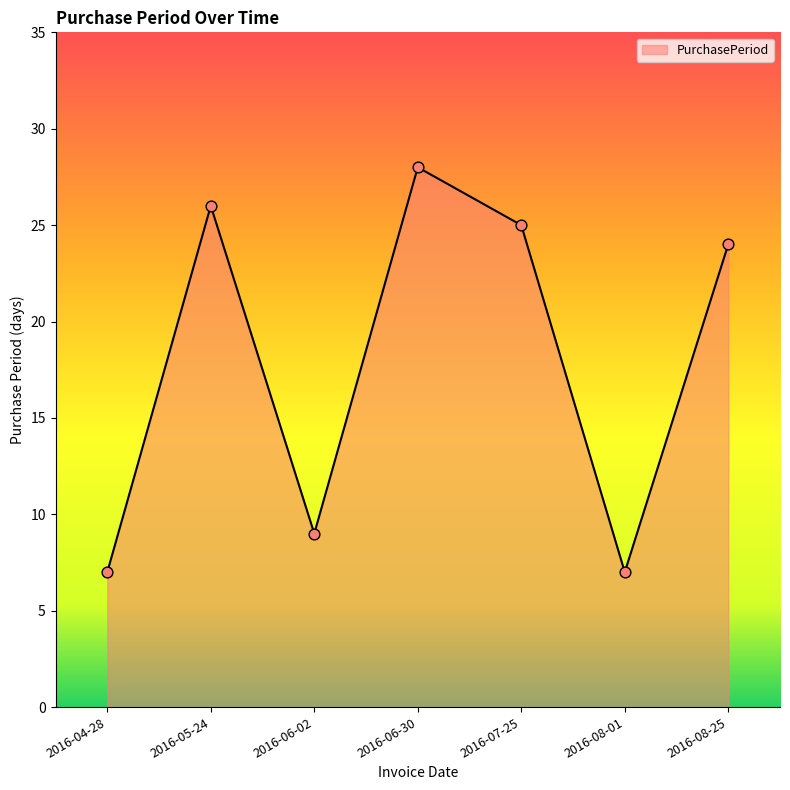

Approximately how many times larger is the value at 2016-07-25 compared to 2016-04-28?

3.6